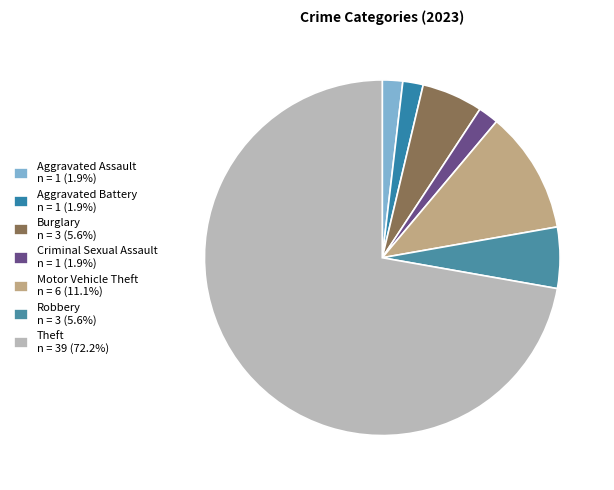

True or false: Burglary accounts for 17% of the total.

False